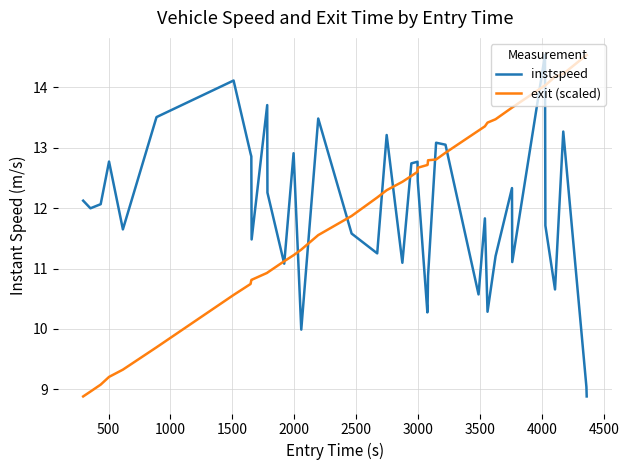

What is the smallest value displayed?

8.9